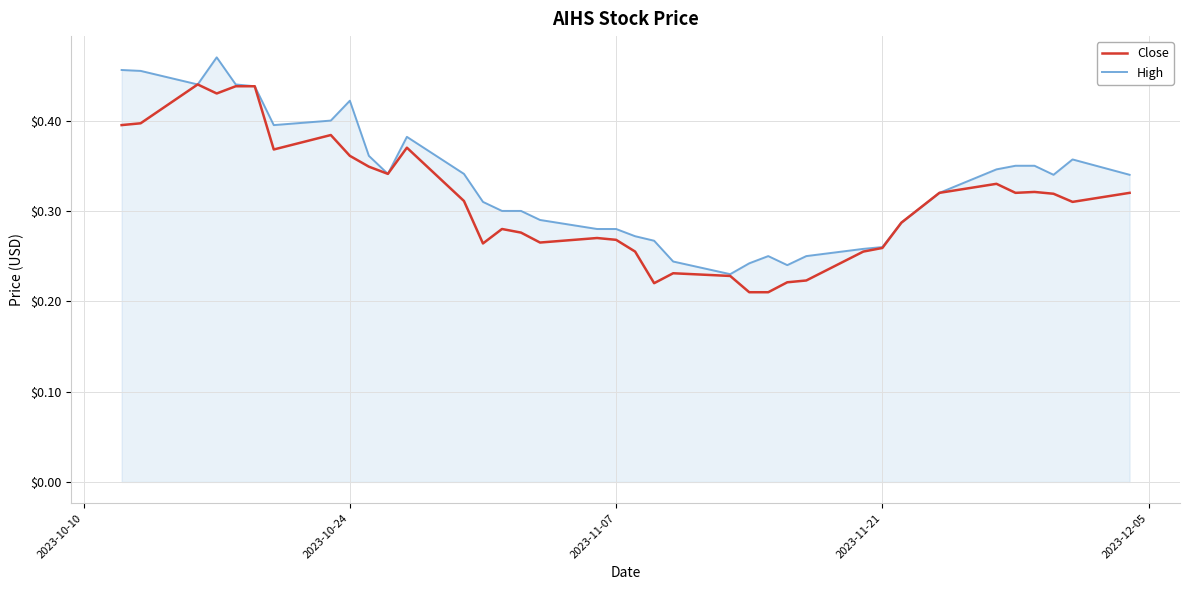

Rank the series by their average value, from lowest to highest.

Close, High